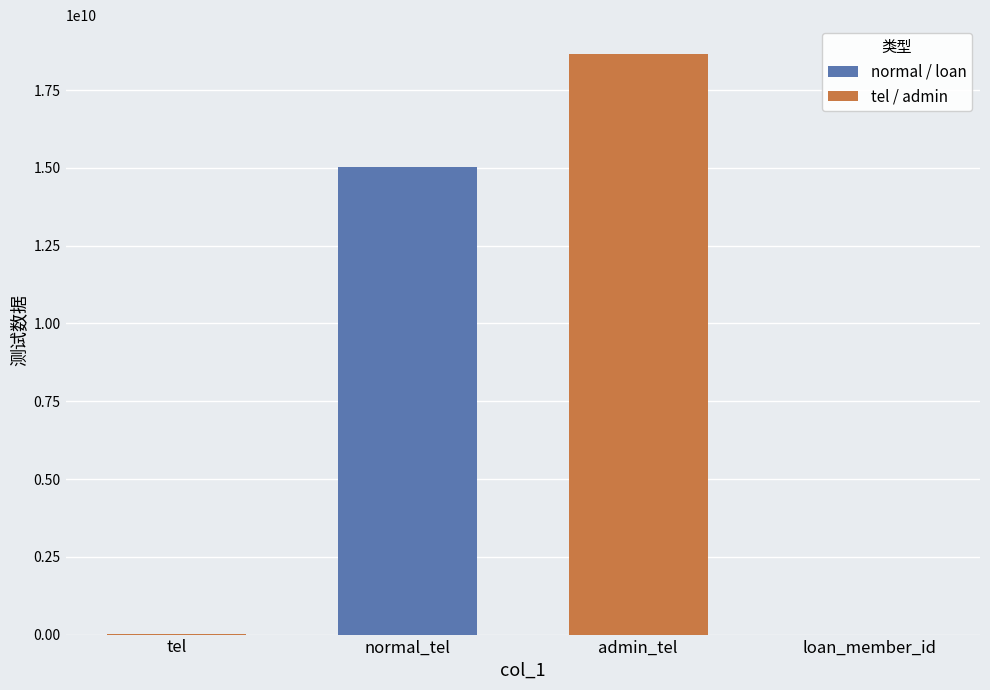

At which label is the value closest to 9326209203?

normal_tel